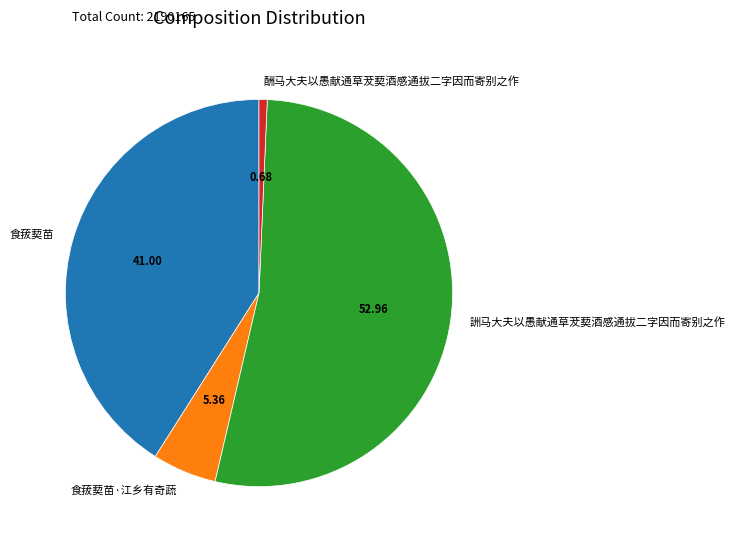

Which slice is the largest?

詶马大夫以愚献通草茇葜酒感通拔二字因而寄别之作